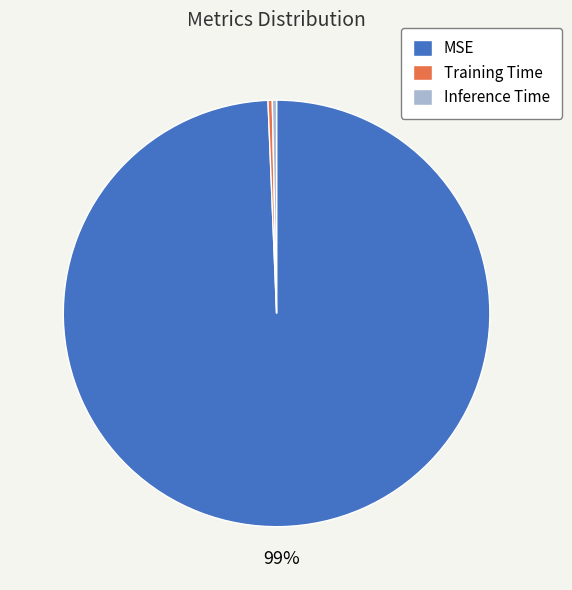

Does Training Time account for over 50% of the chart?

No